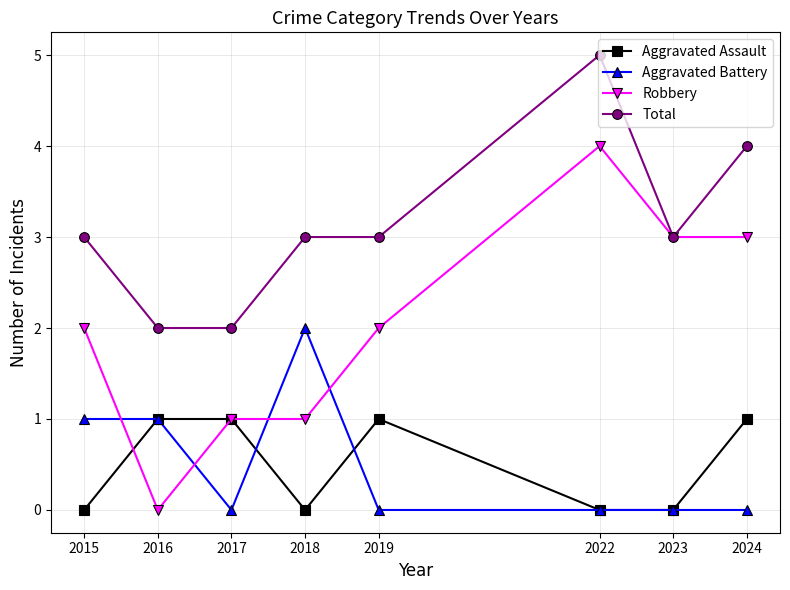

Reading left to right, what are all the values shown in this chart?

Aggravated Assault: 2015=0	2016=1	2017=1	2018=0	2019=1	2022=0	2023=0	2024=1
Aggravated Battery: 2015=1	2016=1	2017=0	2018=2	2019=0	2022=0	2023=0	2024=0
Robbery: 2015=2	2016=0	2017=1	2018=1	2019=2	2022=4	2023=3	2024=3
Total: 2015=3	2016=2	2017=2	2018=3	2019=3	2022=5	2023=3	2024=4